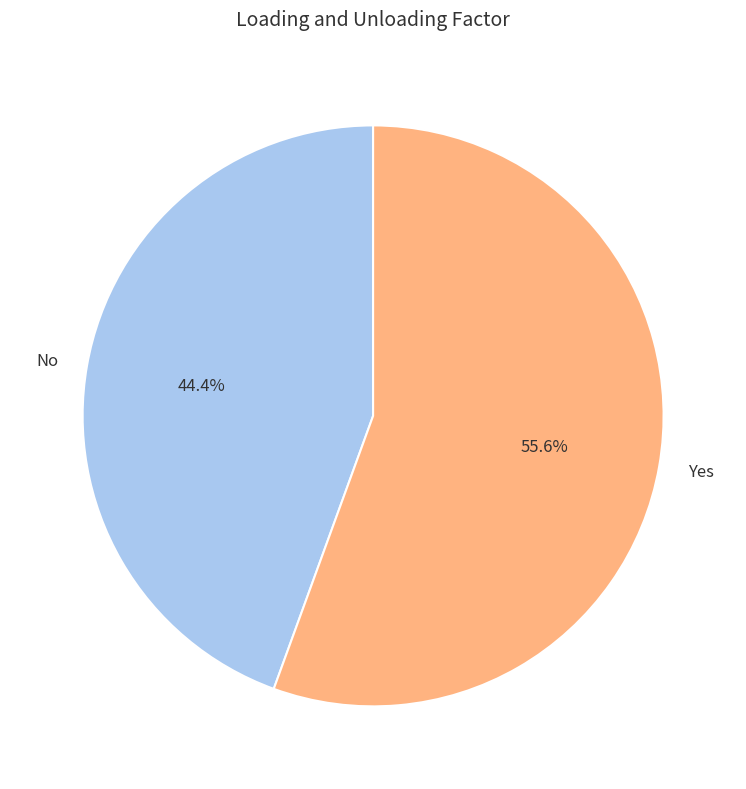

True or false: No accounts for 32% of the total.

False